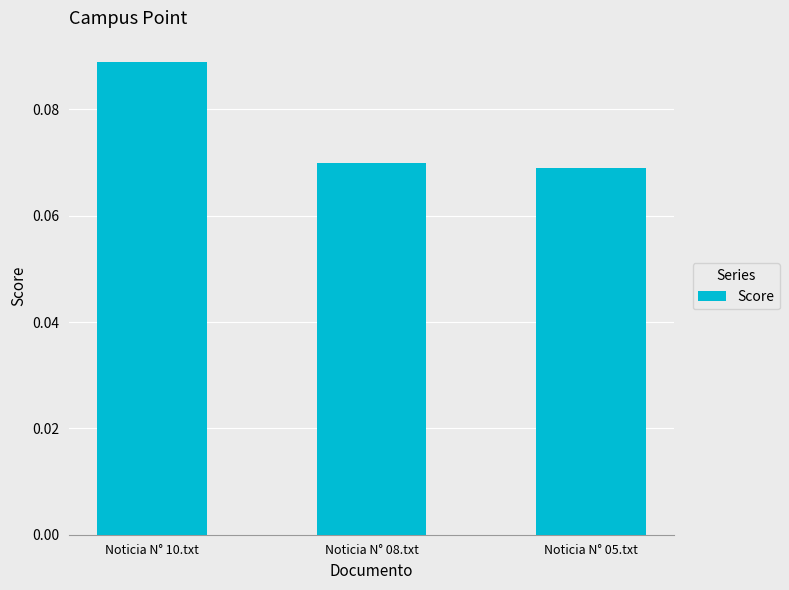

The chart shows a value of 0.0 at Noticia N° 10.txt. True or false?

False